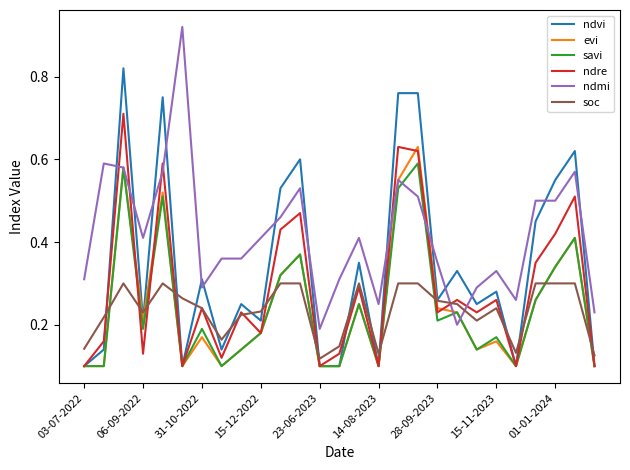

Rank the series by their maximum value, from lowest to highest.

soc, savi, evi, ndre, ndvi, ndmi